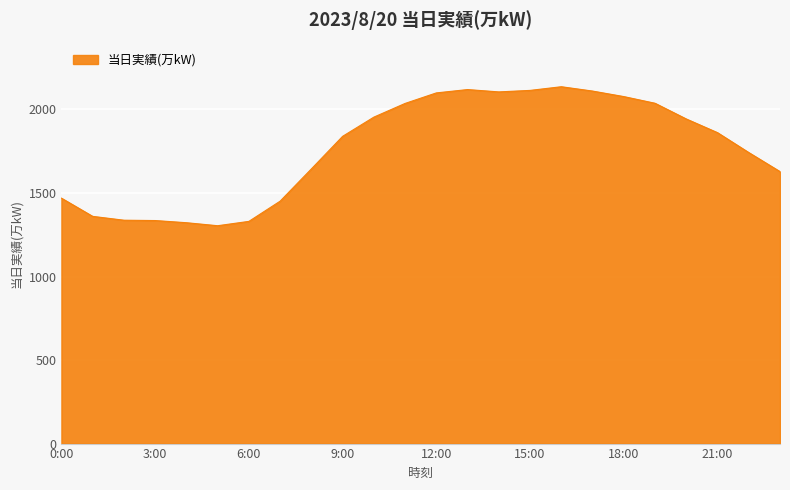

What is the greatest value displayed?

2136